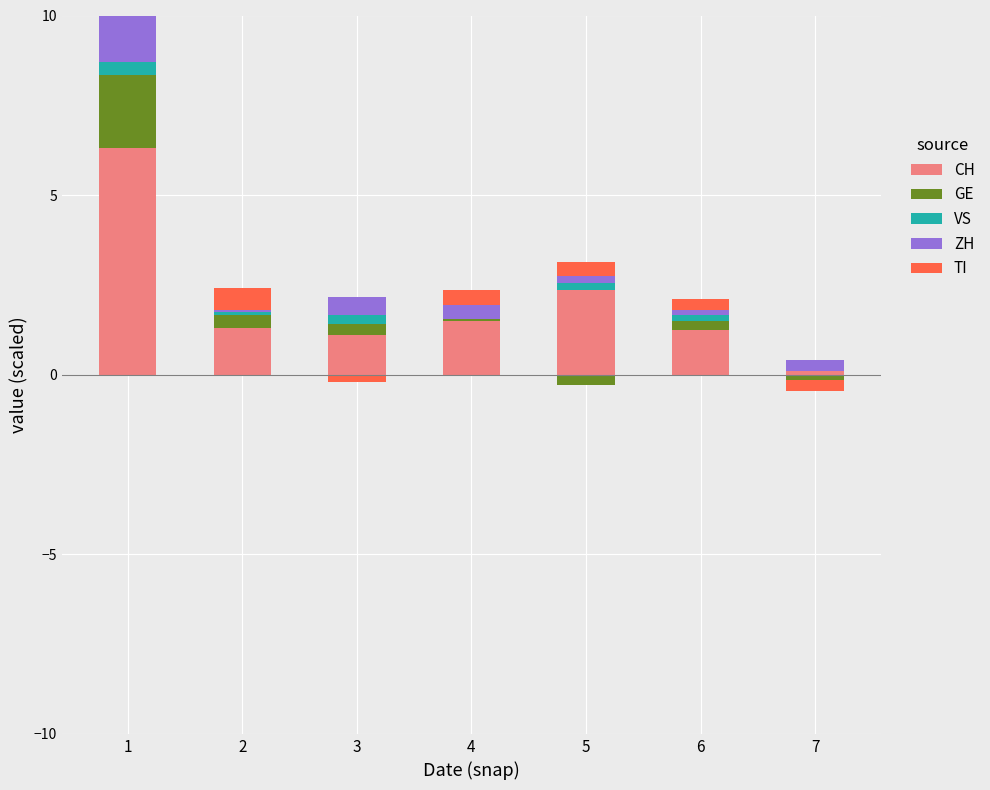

What is the difference between the maximum and second lowest values in the VS series?

0.3